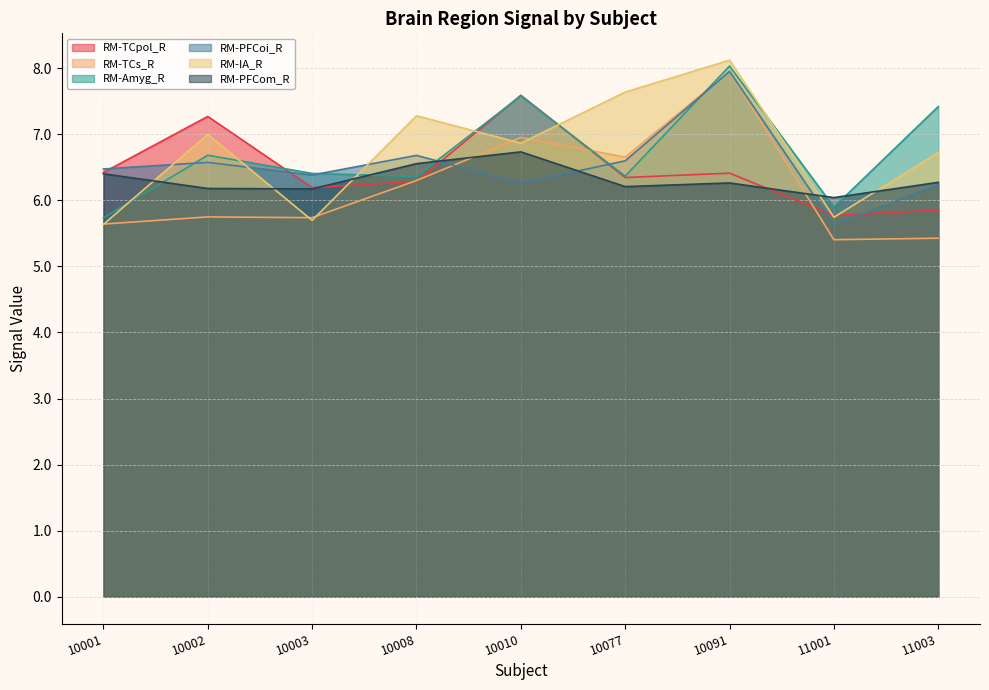

The value of RM-TCpol_R at 10002 is 1.5. True or false?

False